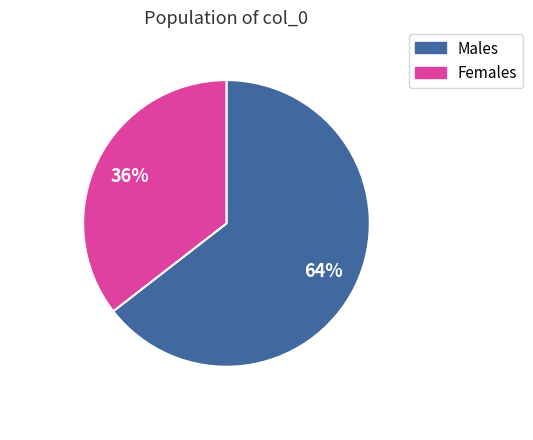

How many slices are in this pie chart?

2